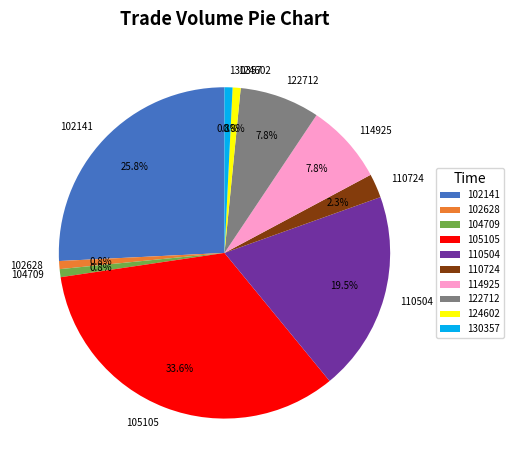

Which category has the biggest portion of the pie?

105105